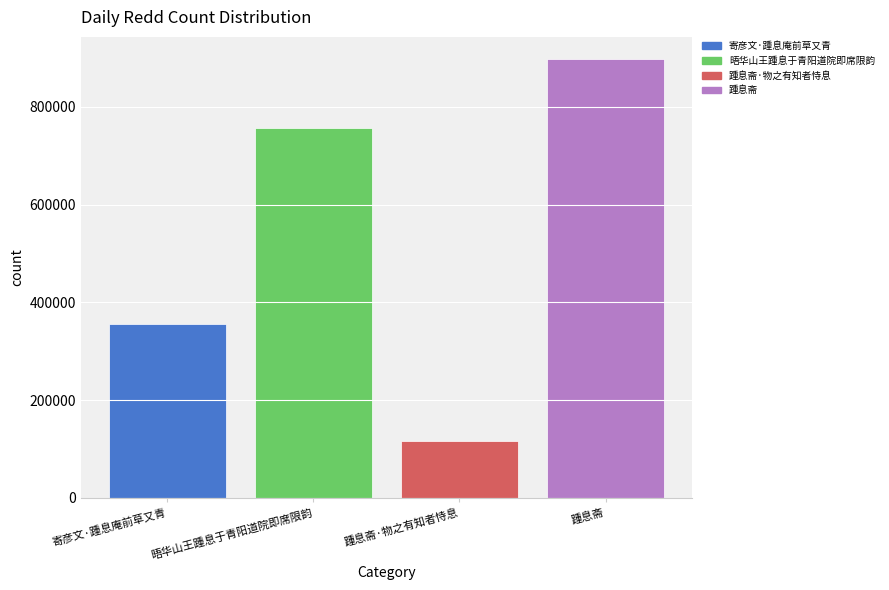

Reading left to right, list all the values displayed in this chart.

355871	756264	116386	898342